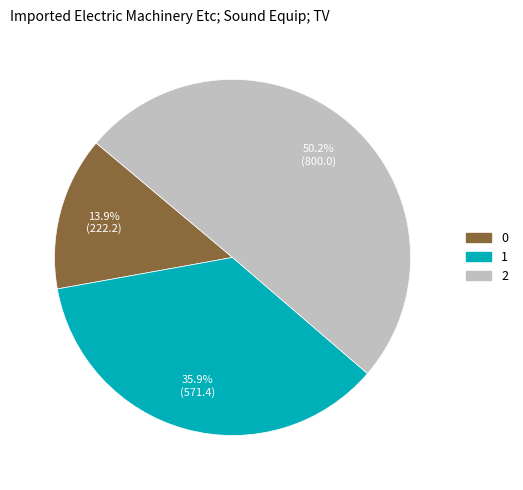

Is it true that 2 is 50% of the pie?

True